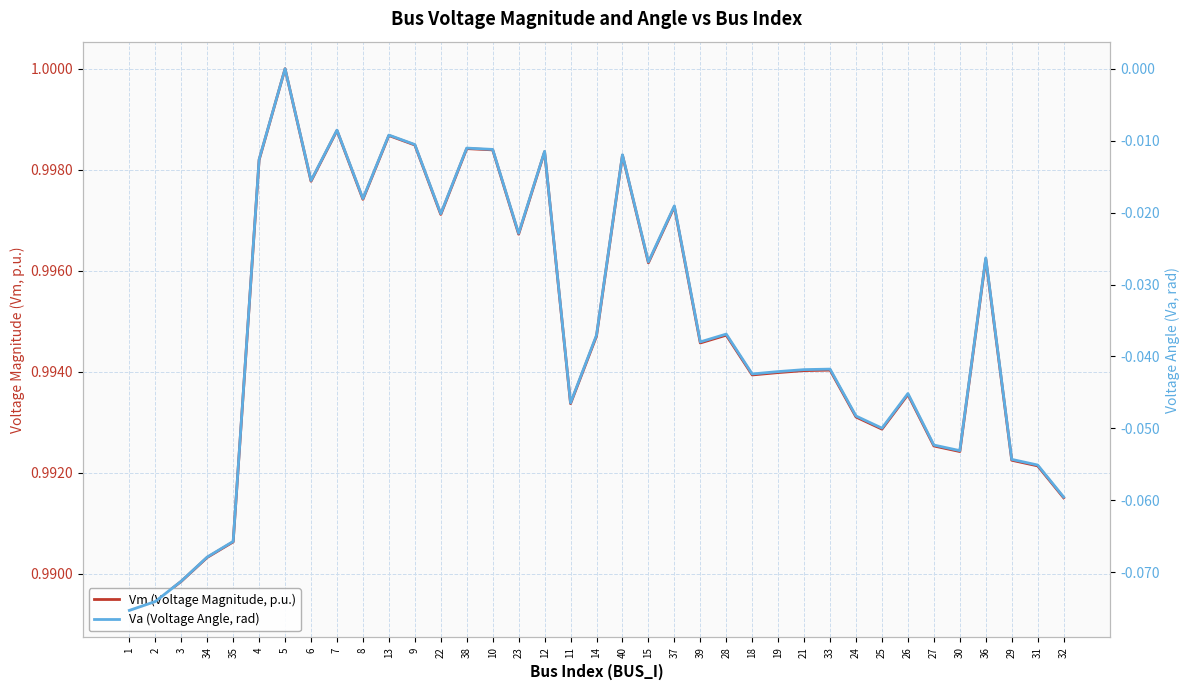

What is the difference between the second highest and second lowest values in the Va (Voltage Angle, rad) series?

0.1